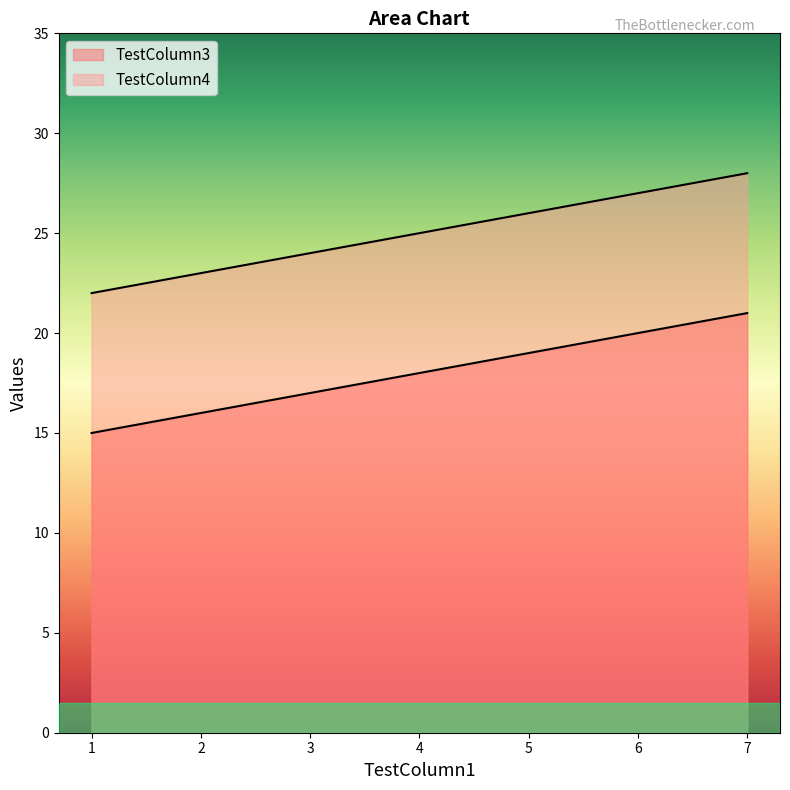

Between 3 and 4, which is larger?

4